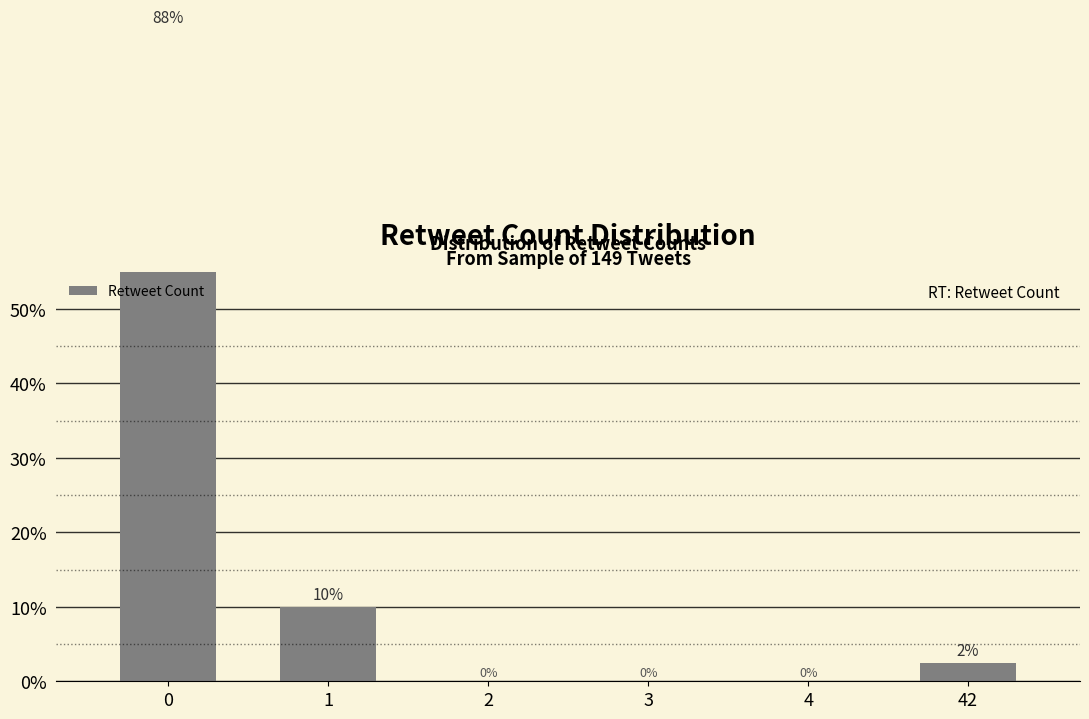

What is the difference between the second highest and minimum values?

0.1